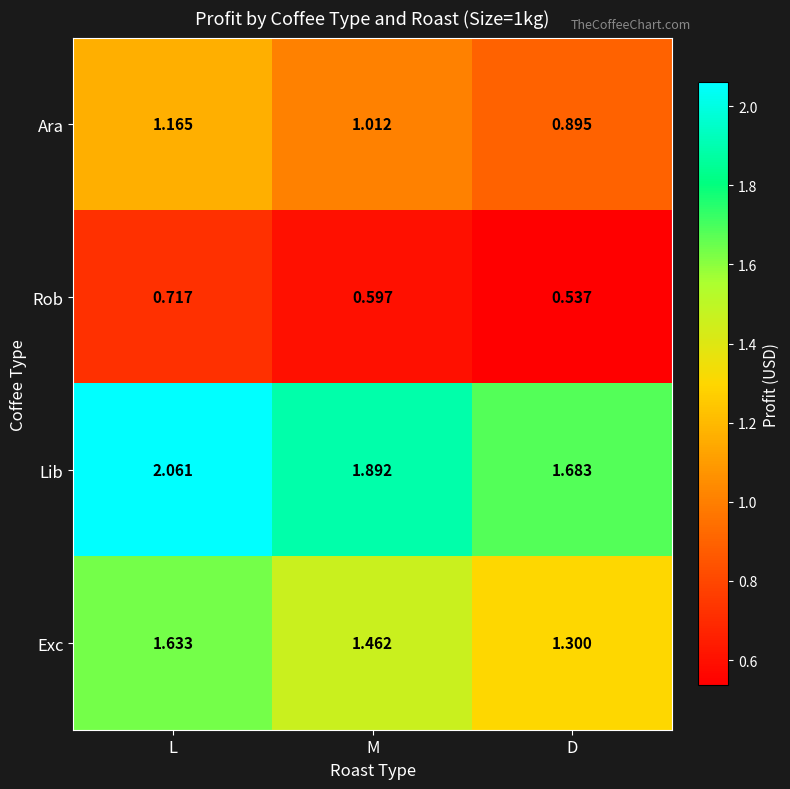

Rank the series by their maximum value, from highest to lowest.

Lib, Exc, Ara, Rob